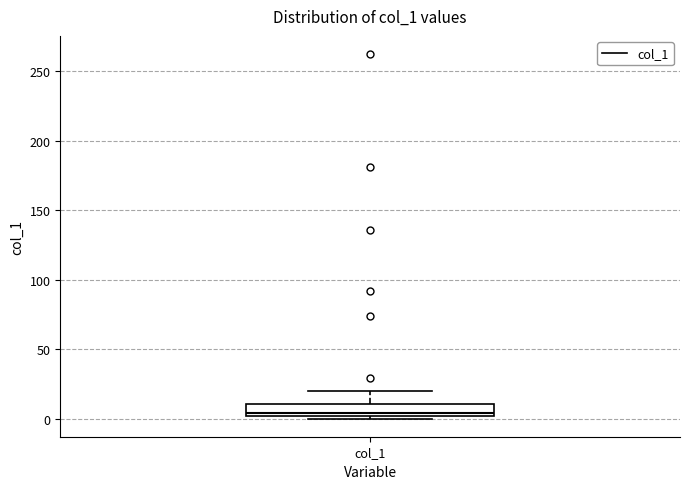

Where does the upper whisker of the box for col_1 end on the y-axis? The values are not printed on the chart, so give them approximately, as read against the axis.

20